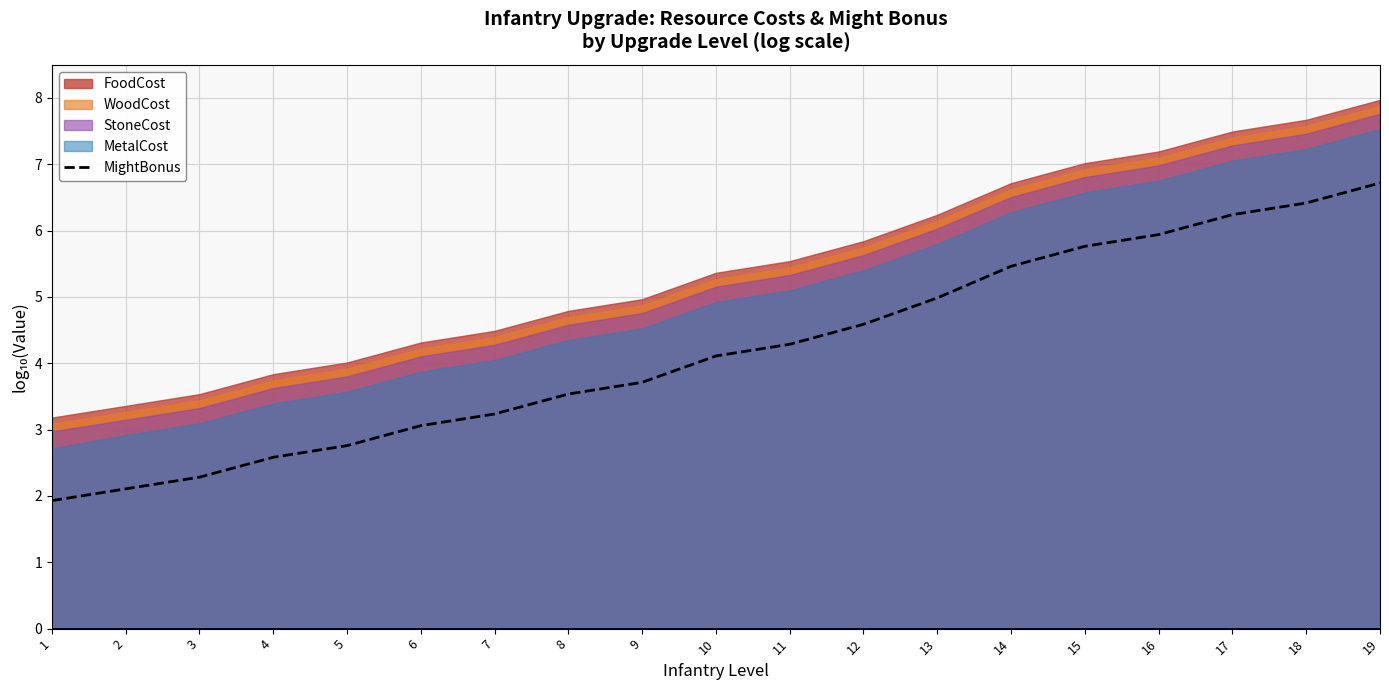

At which category does the chart reach its minimum across all series?

1